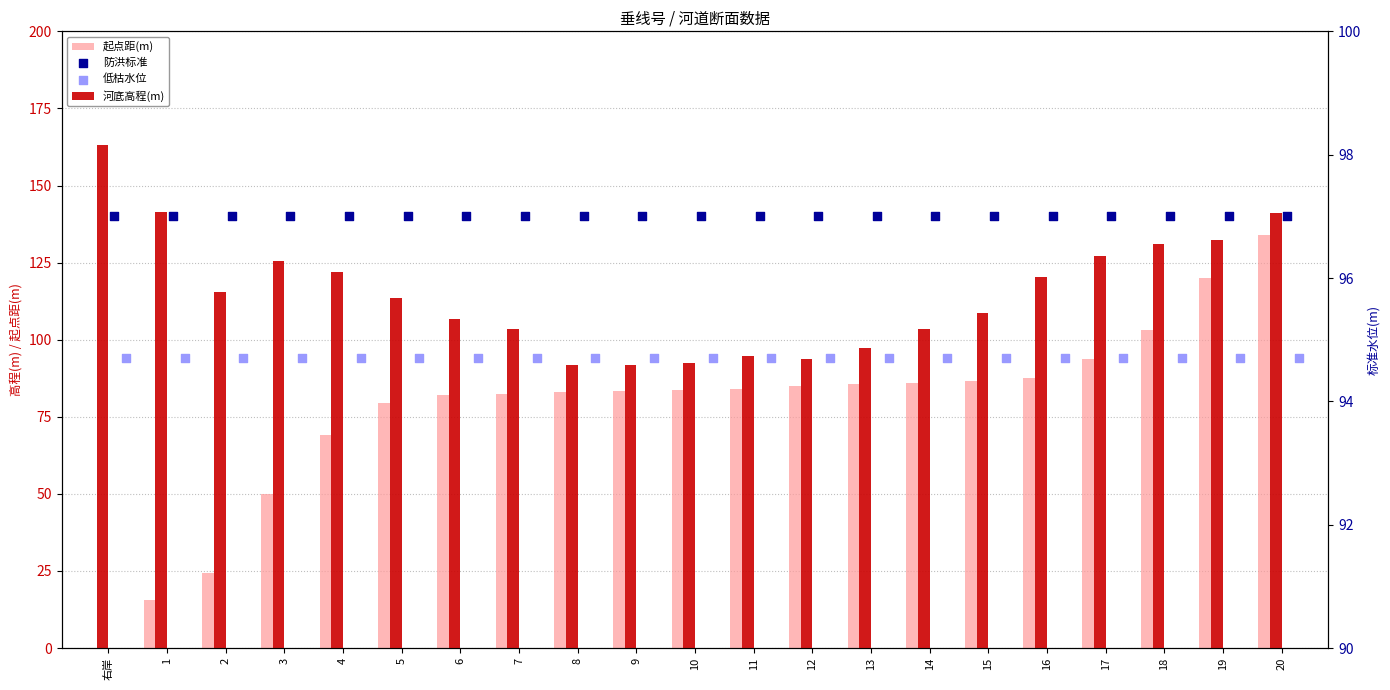

What is the total value across all series at 17?

381.9